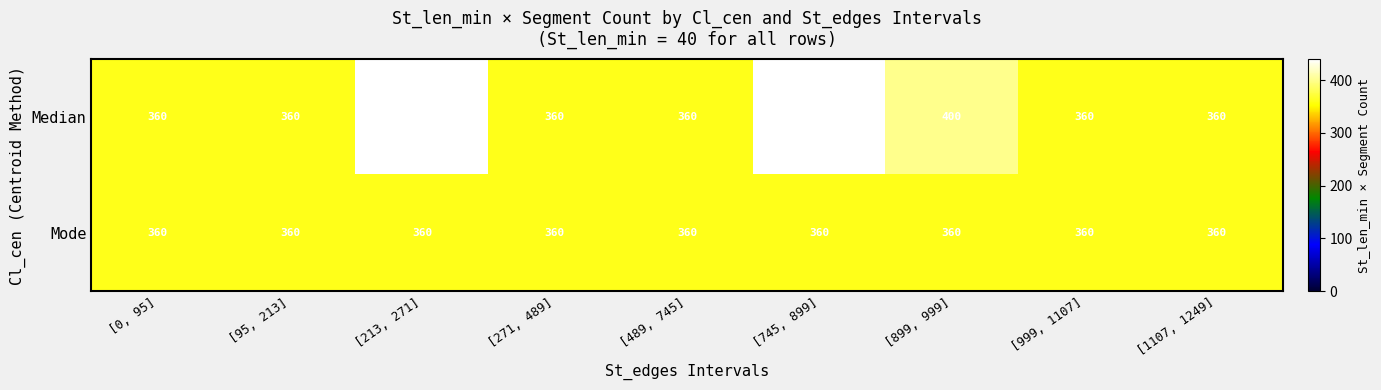

Which series has the largest total across all categories?

Median